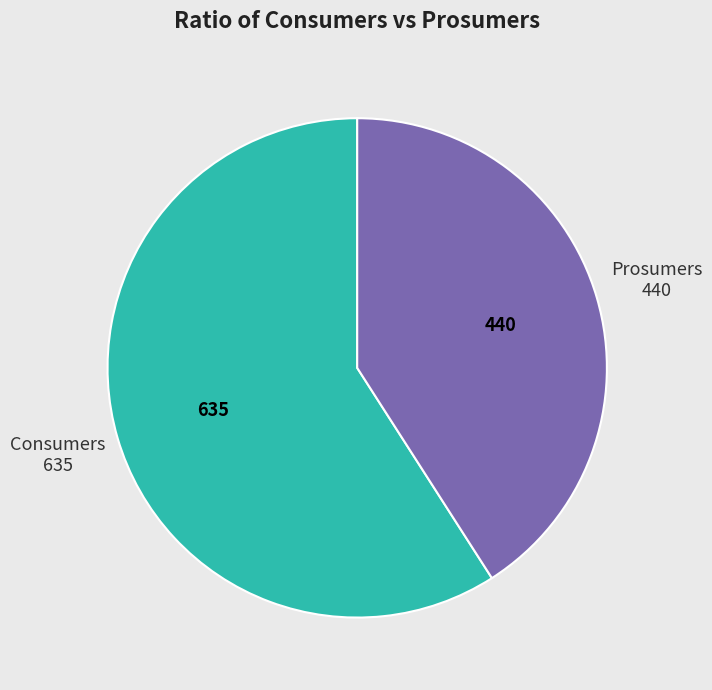

Is there any slice that represents more than half of the pie?

Yes